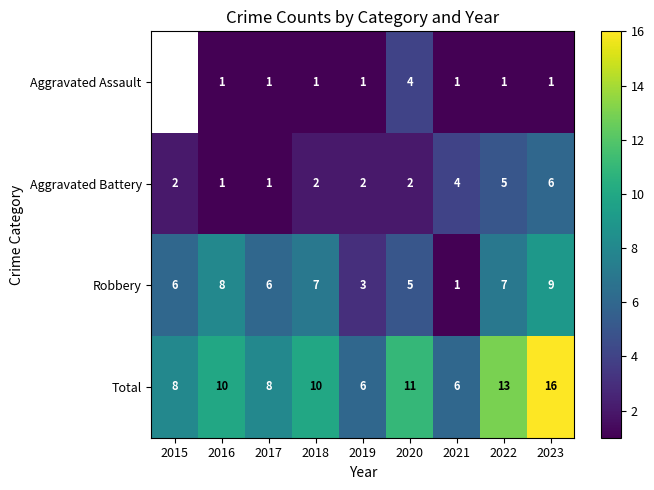

Is the value of Aggravated Assault at 2021 greater than the value of Aggravated Battery at 2019?

No